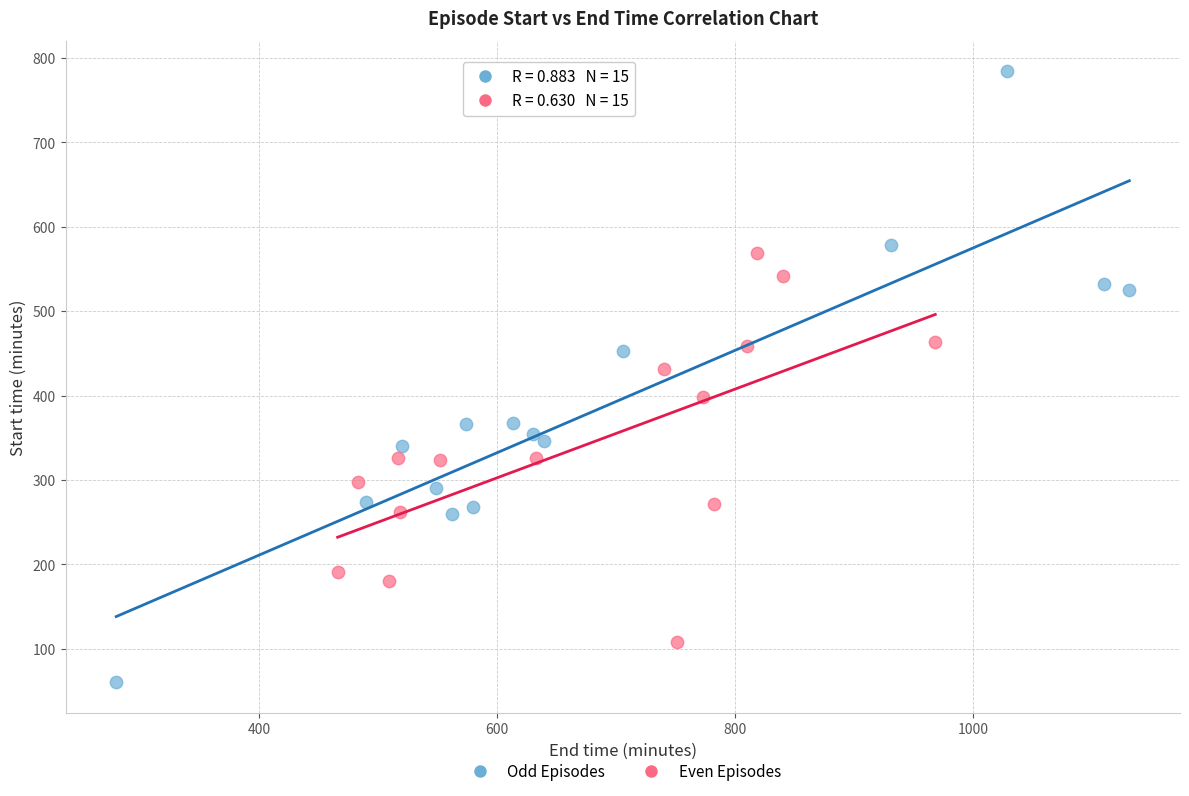

Which series has the largest Y range (max minus min)?

Odd Episodes